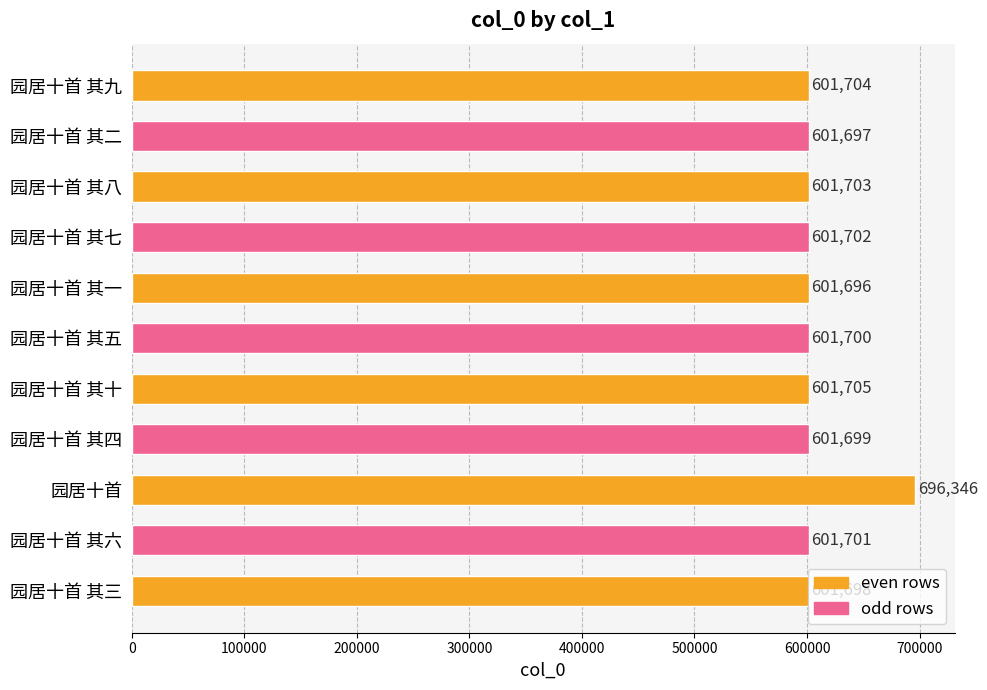

What is the sum of all values?

6713351